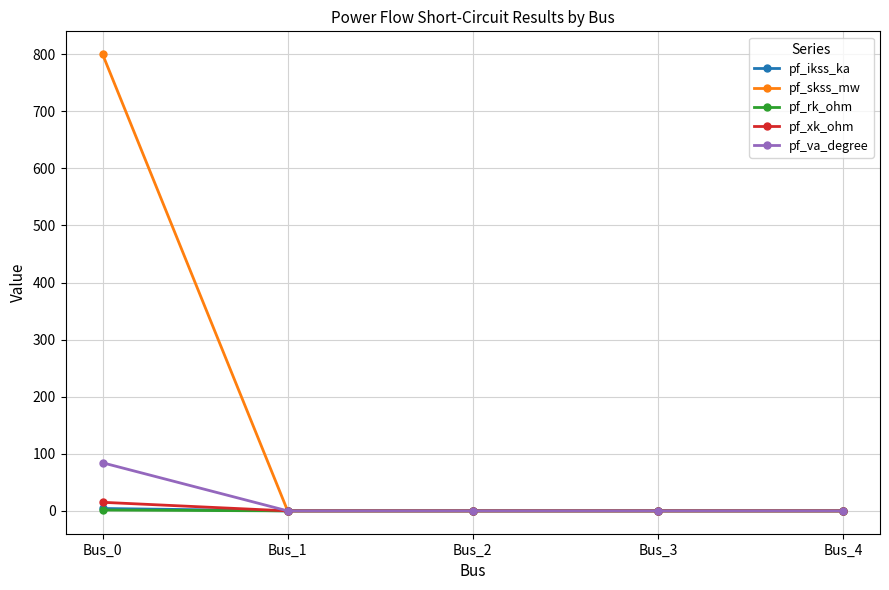

Is it true that pf_skss_mw equals 0.0 at Bus_1?

True